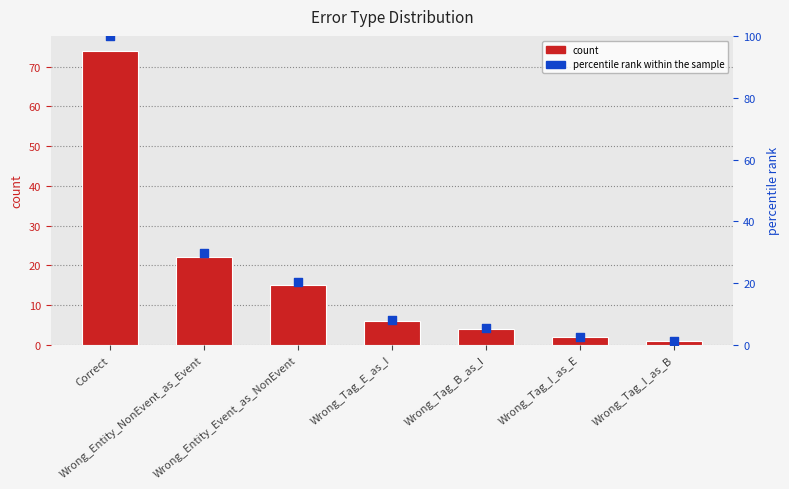

Is the value of percentile rank within the sample at Wrong_Tag_B_as_I greater than the value of count at Wrong_Tag_I_as_B?

Yes